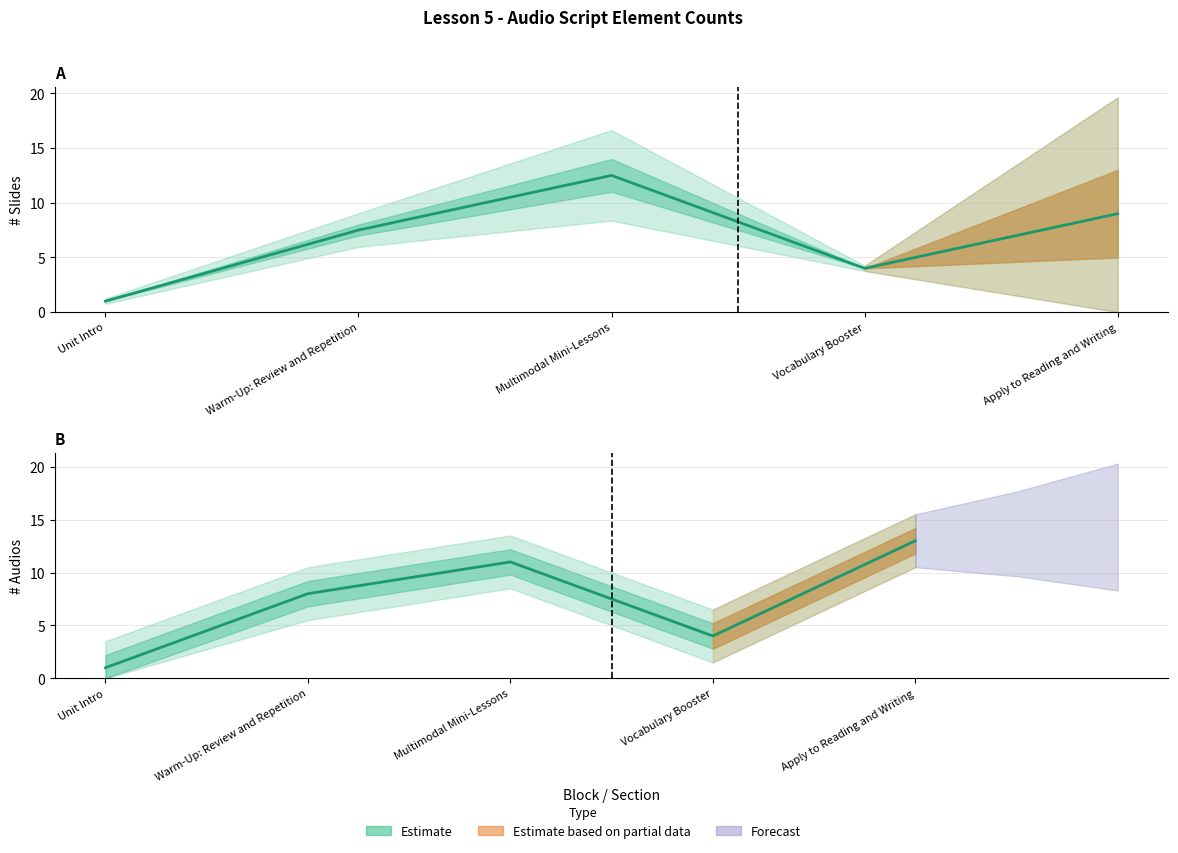

How many values are below 8?

2